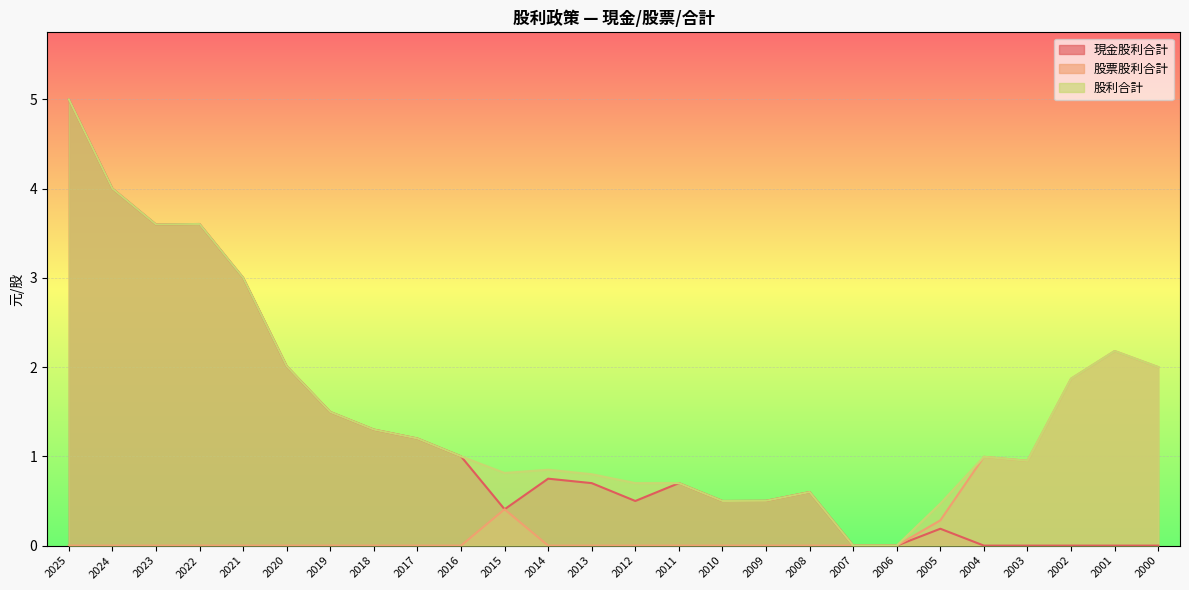

What is the average value of the 現金股利合計 series?

1.2